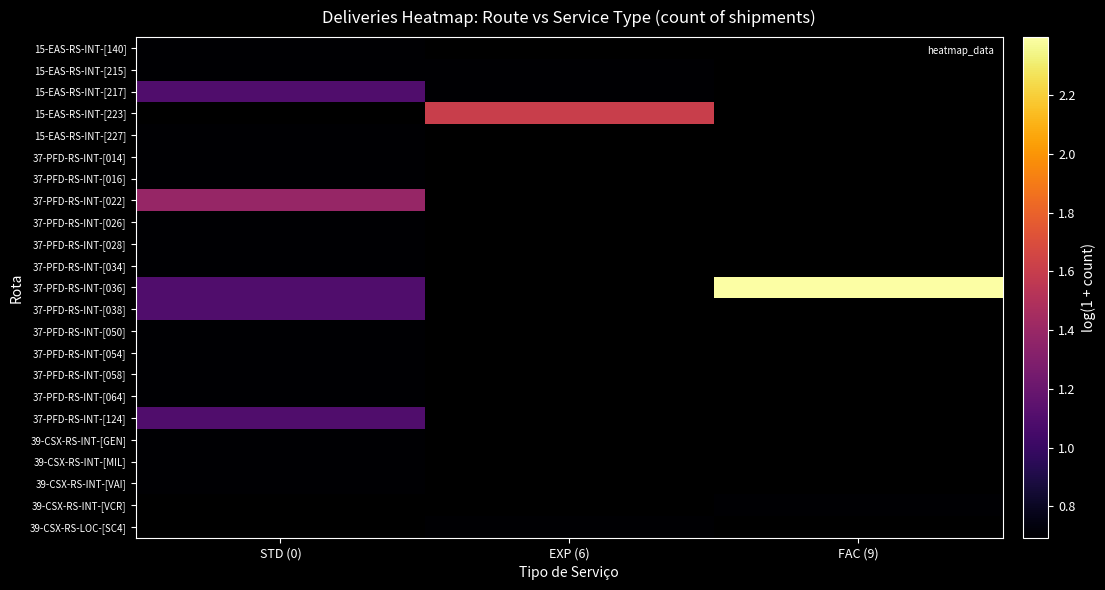

Which has a higher value, EXP (6) or STD (0)?

STD (0)